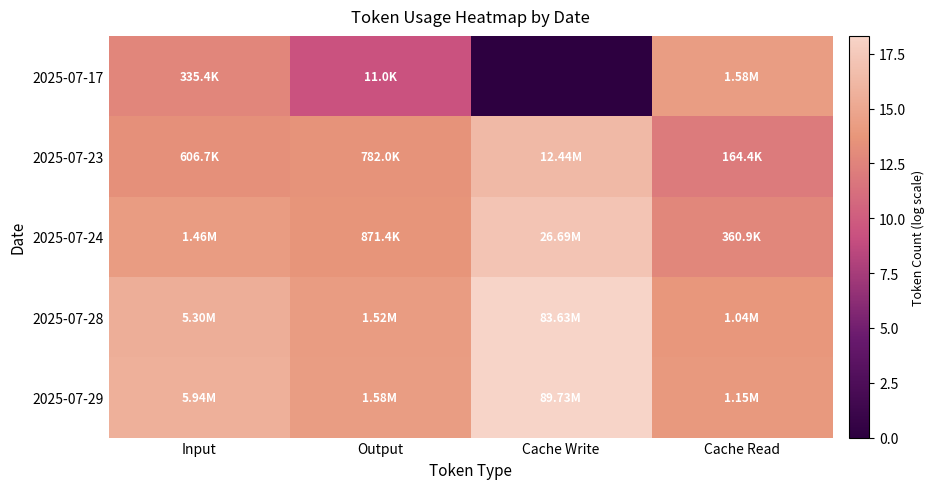

Which has a higher value, Cache Read or Output?

Cache Read